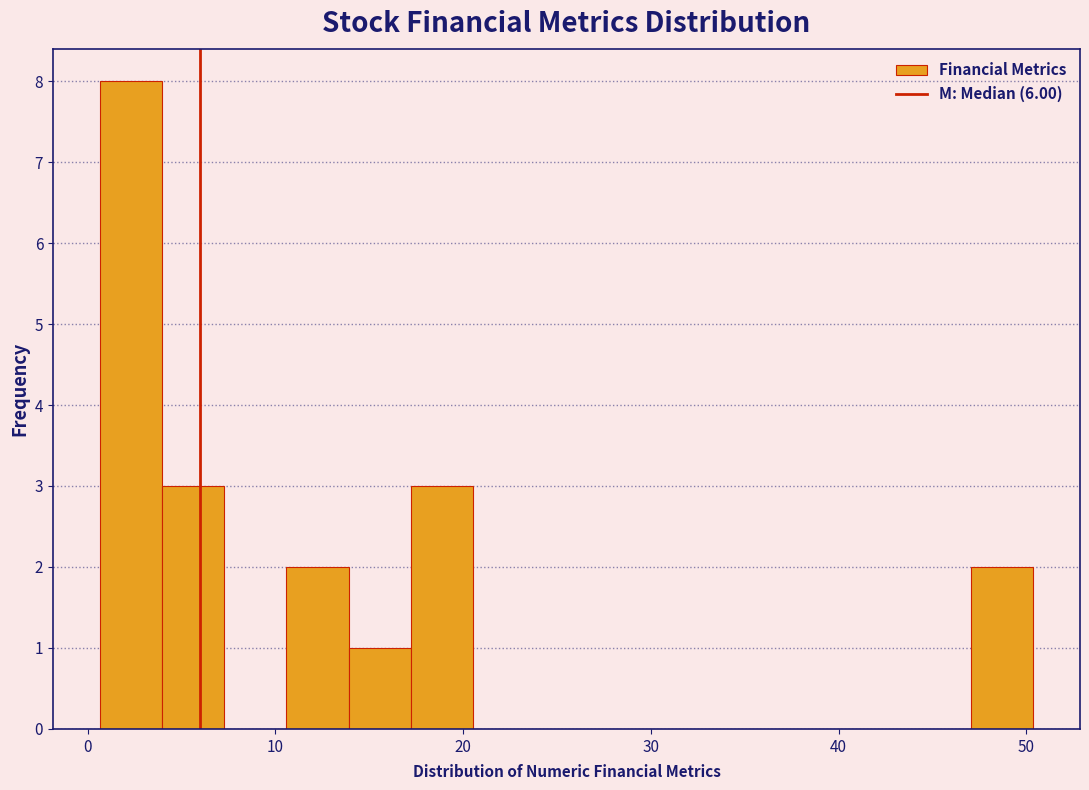

Read against the x-axis, roughly where is the centre of the tallest bar?

2